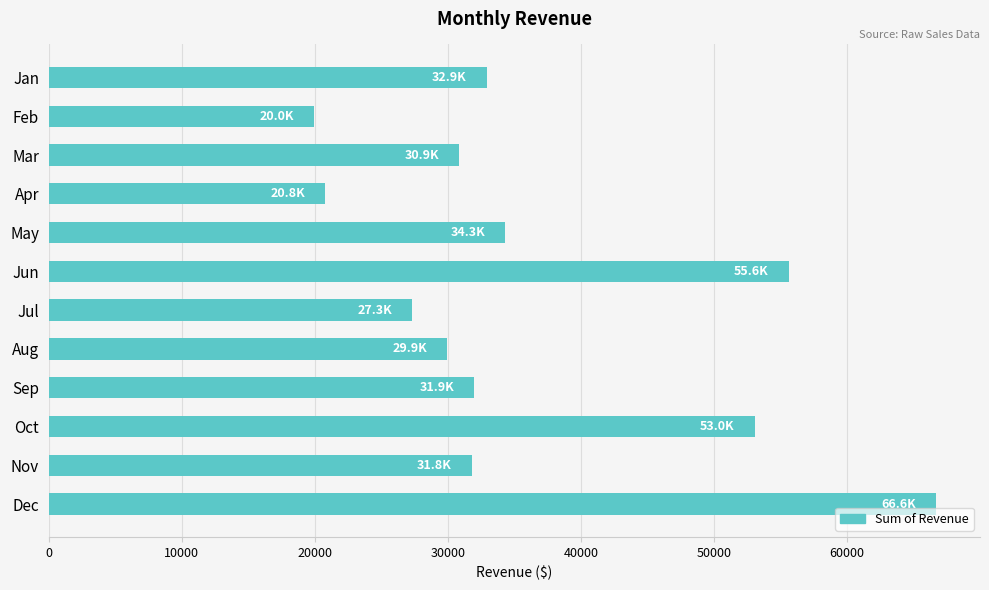

What is the greatest value displayed?

66642.8